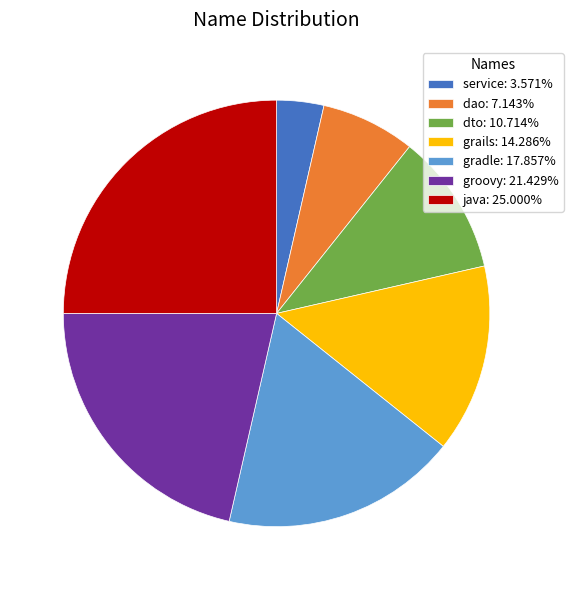

Does any single category account for the majority?

No